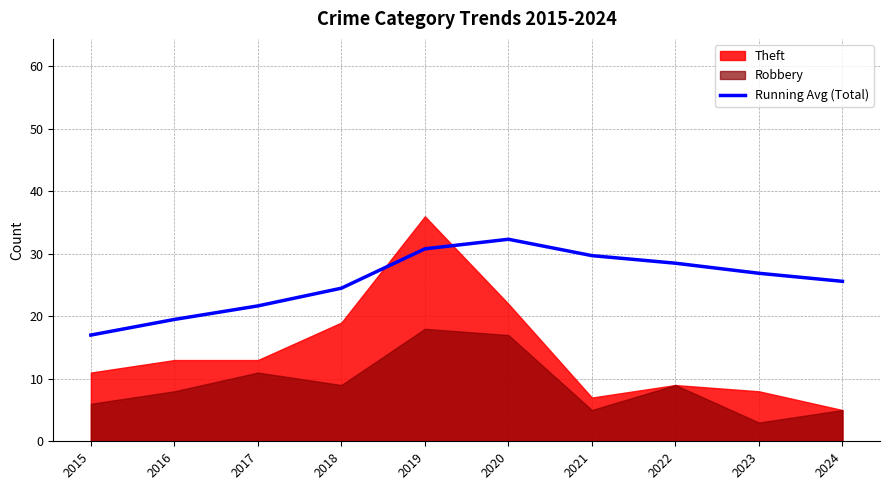

List the labels in order of value, smallest first.

2015, 2016, 2017, 2018, 2024, 2023, 2022, 2021, 2019, 2020